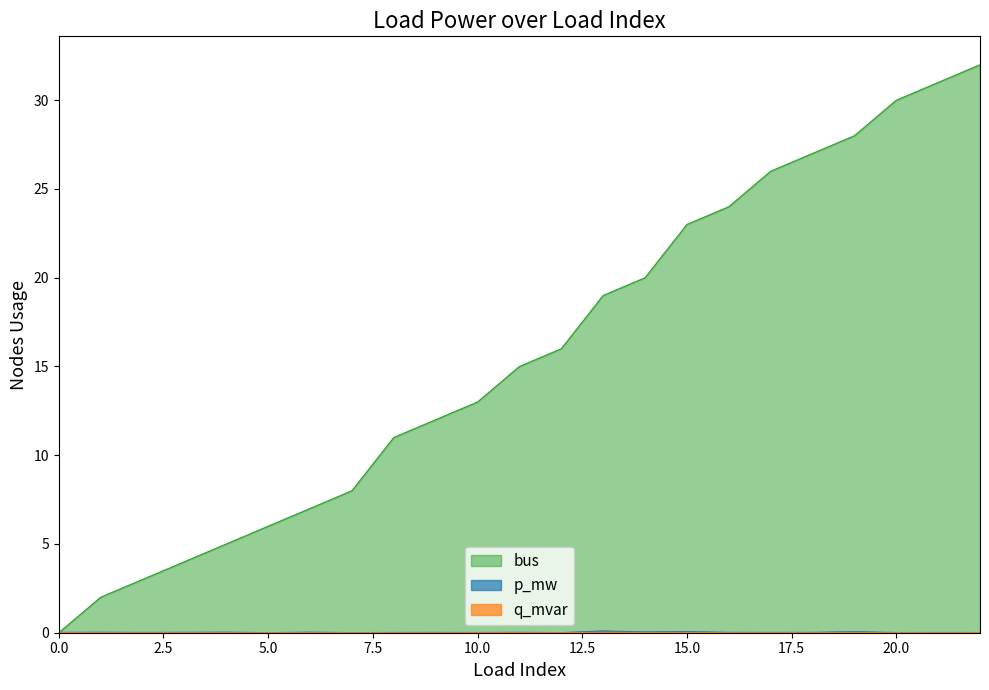

Rank the series by their maximum value, from lowest to highest.

q_mvar, p_mw, bus